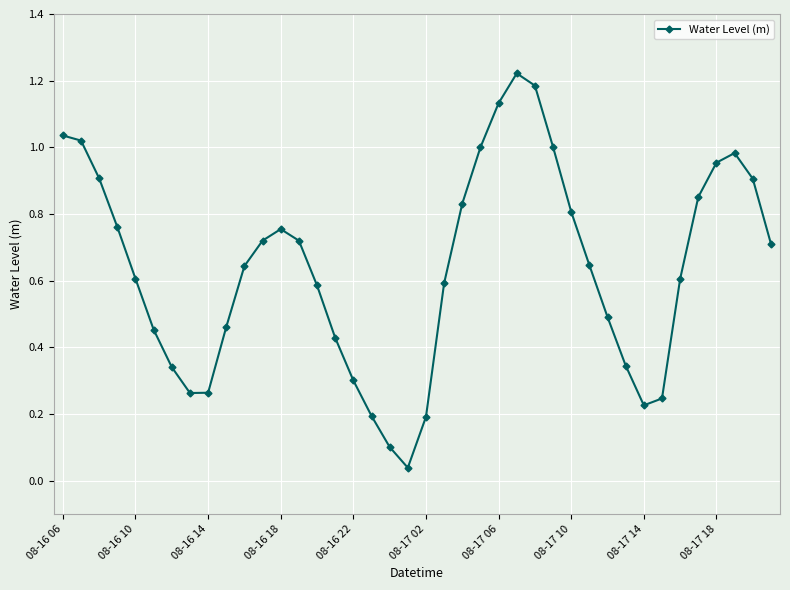

How many interior local valleys (lower than both neighbors) does the data have?

3